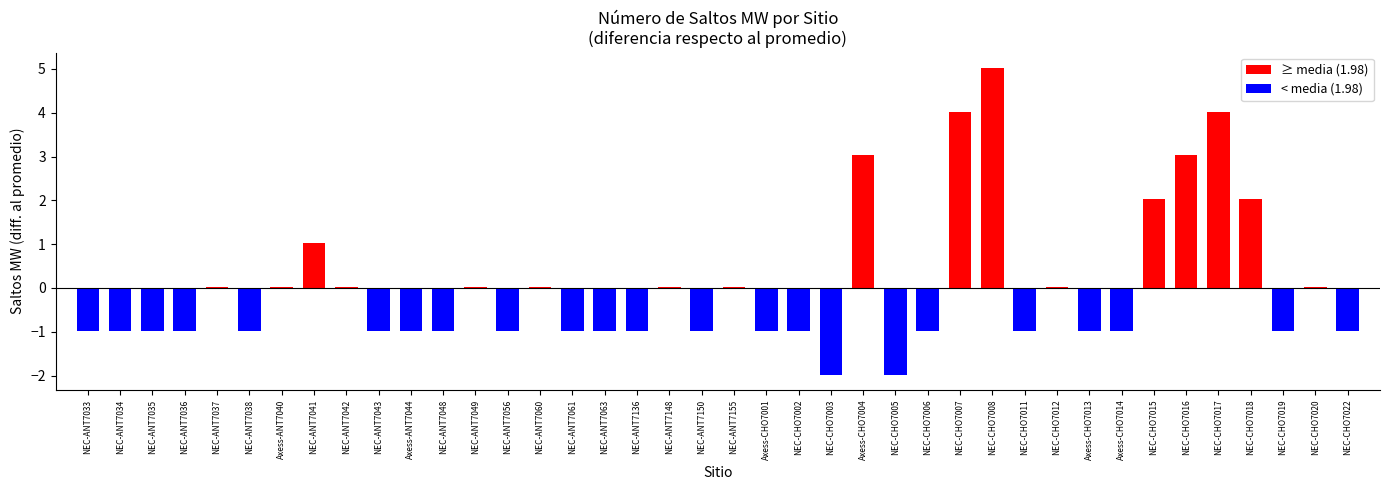

Which has a higher value, Axess-CHO7004 or Axess-CHO7013?

Axess-CHO7004